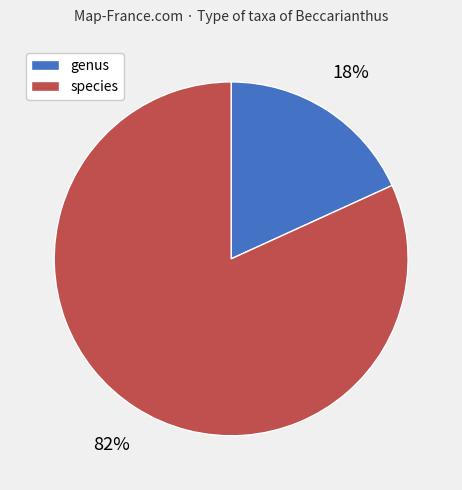

To the nearest percent, what is the average slice percentage?

50%